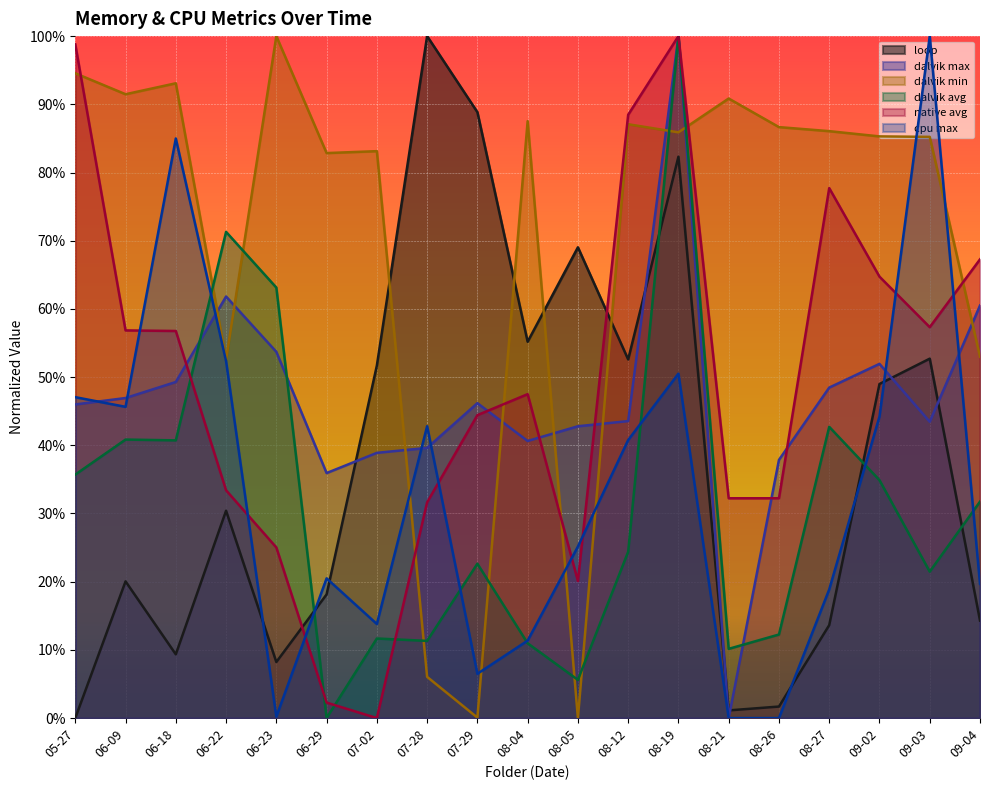

What are all the series names shown in the legend?

loop, dalvik max, dalvik min, dalvik avg, native avg, cpu max